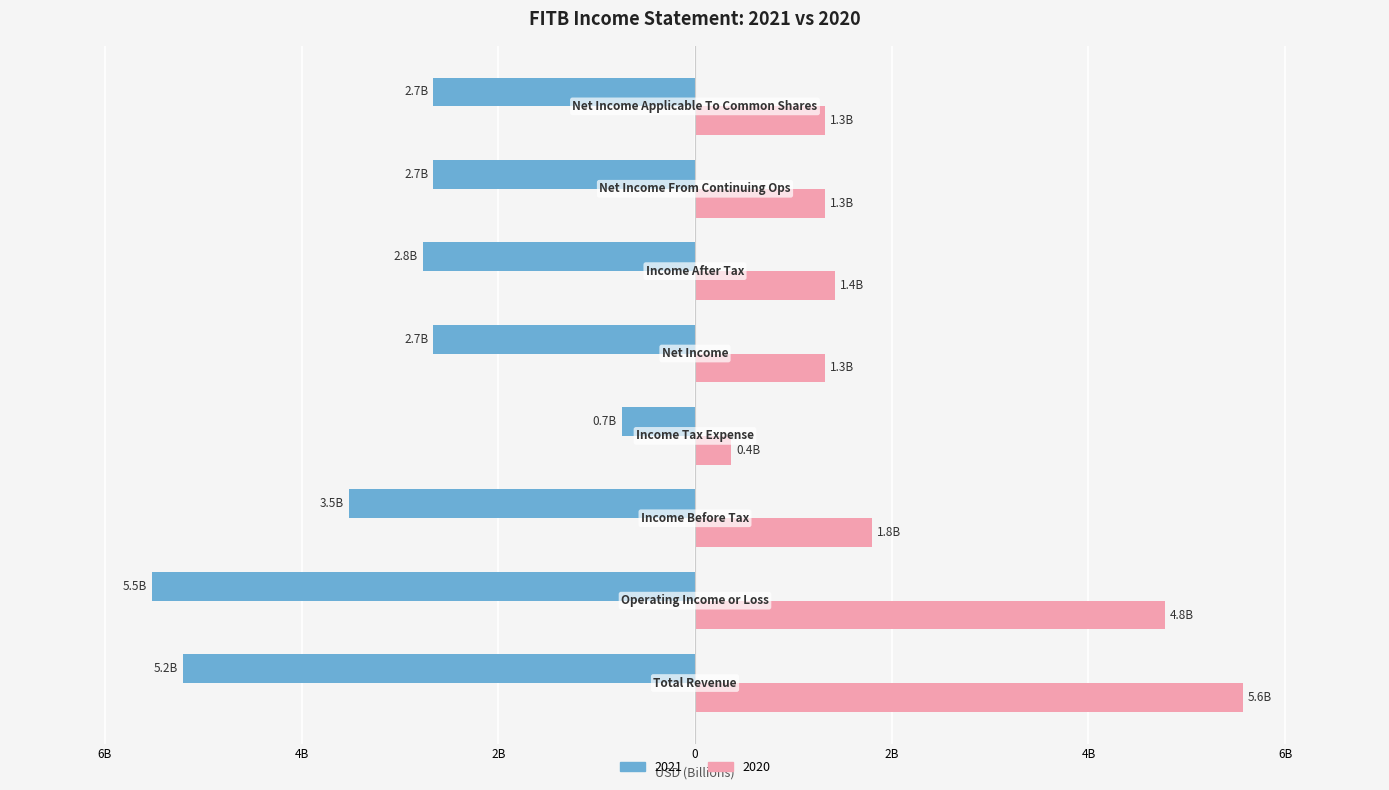

What are all the series names shown in the legend?

2021, 2020